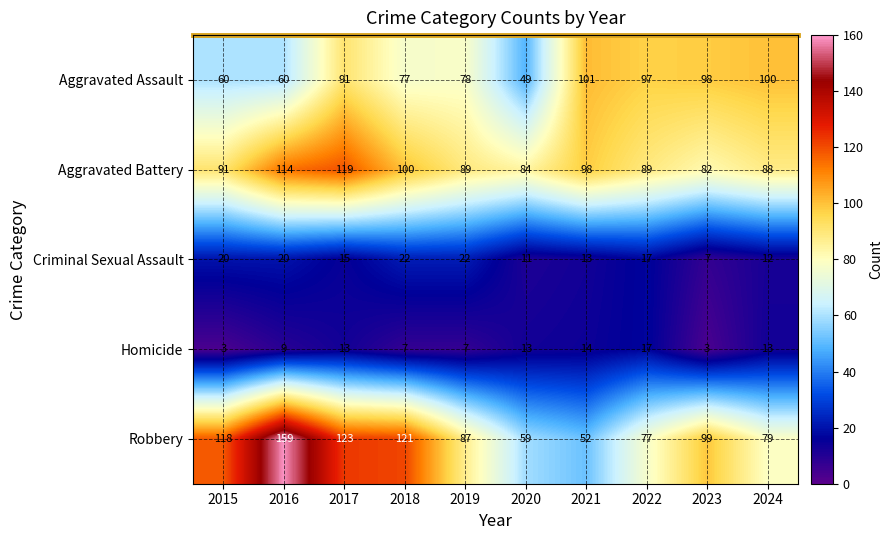

What is the sum of the Criminal Sexual Assault values at 2017 and 2021?

28